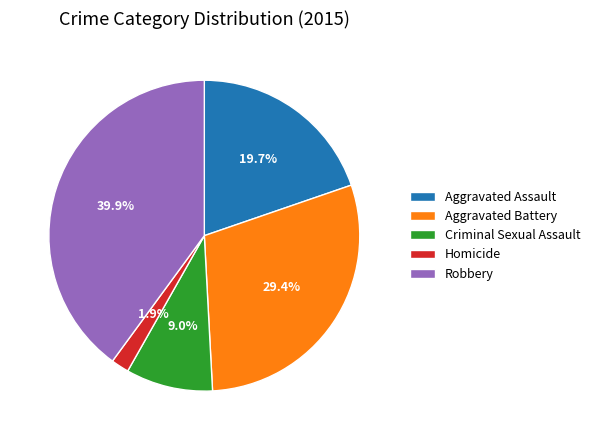

Is there any slice that represents more than half of the pie?

No